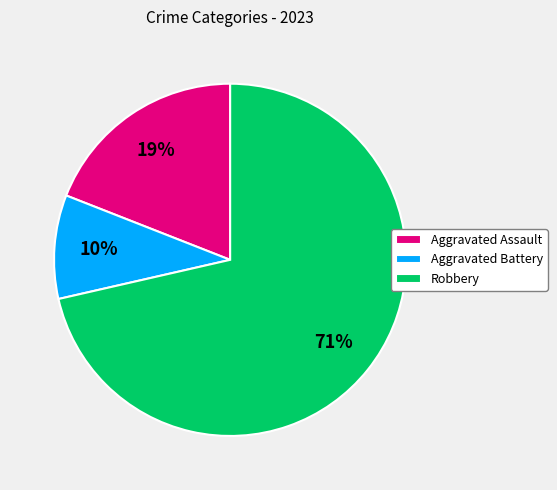

The Robbery slice represents 71% of the pie. True or false?

True